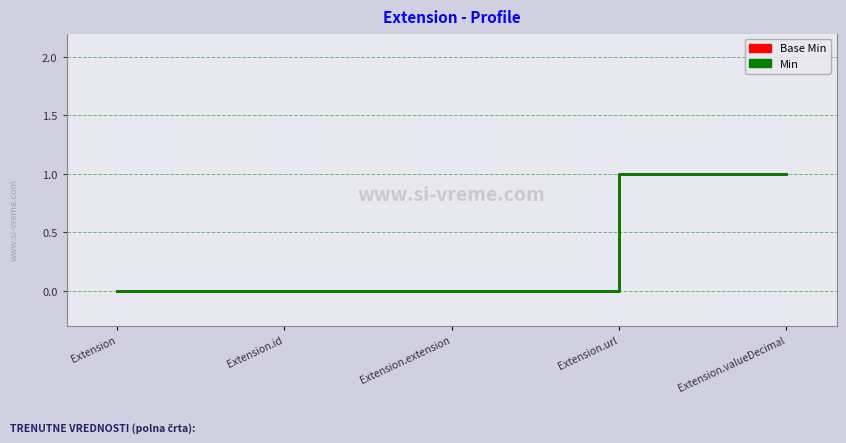

How many lines are shown in the chart?

2